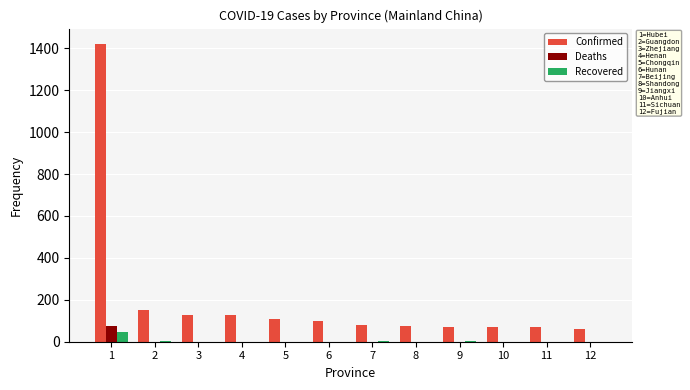

What is the sum of all Deaths values?

78